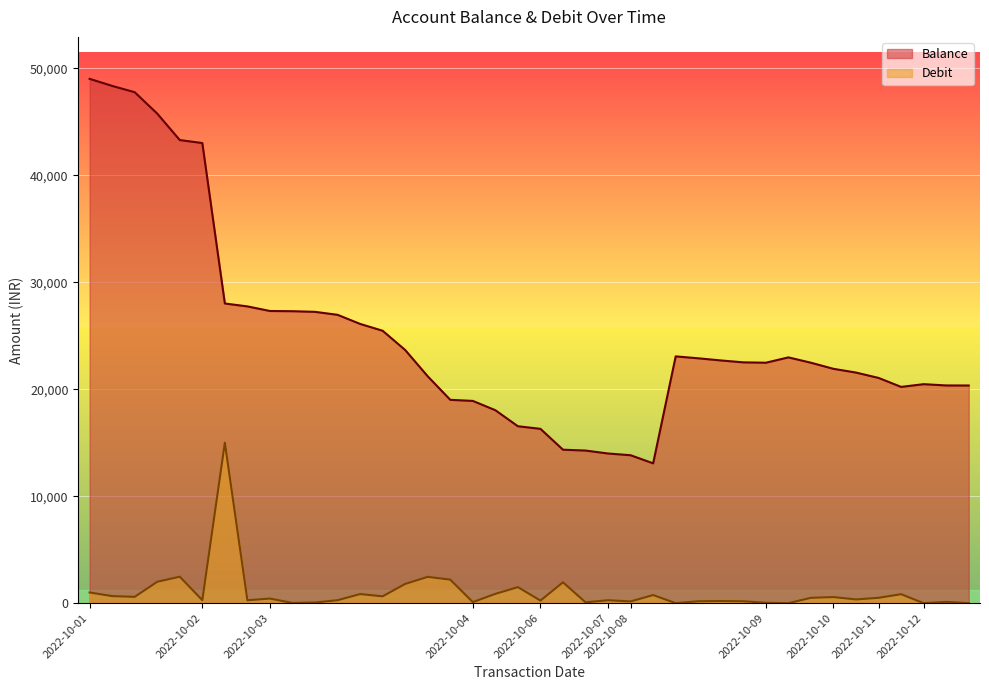

What is the average value of the Balance series?

25038.7